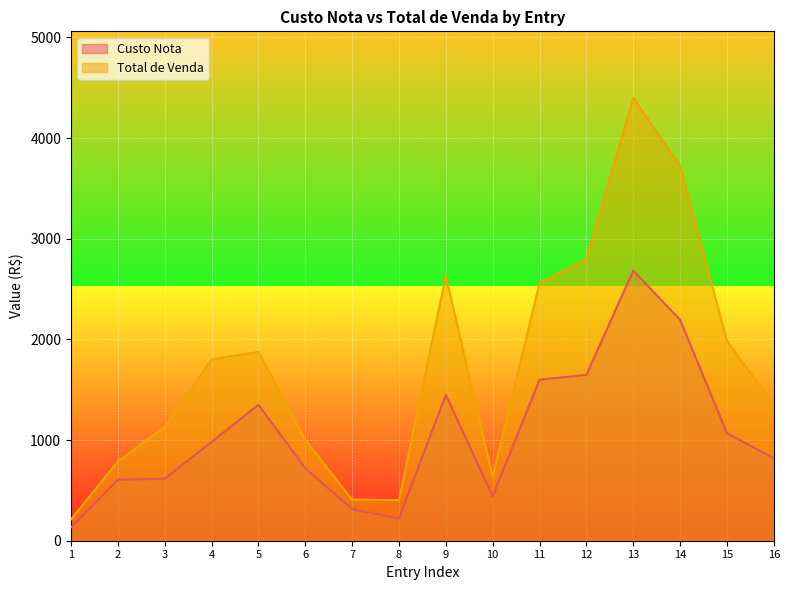

Which category has the lowest value in the Custo Nota series?

1